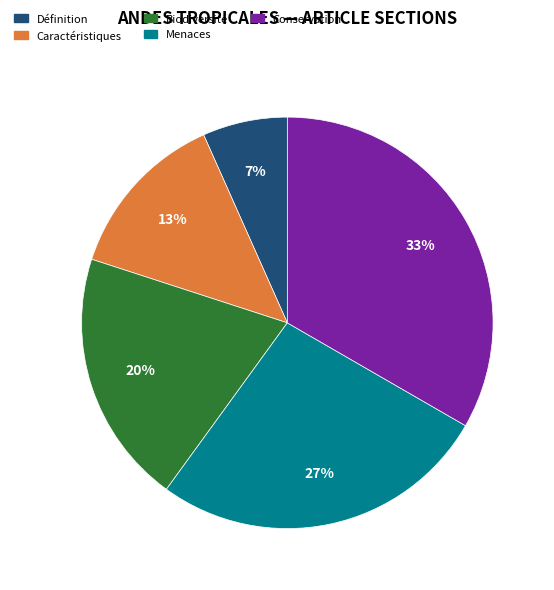

Rank the categories by value from highest to lowest.

Conservation, Menaces, Biodiversité, Caractéristiques, Définition